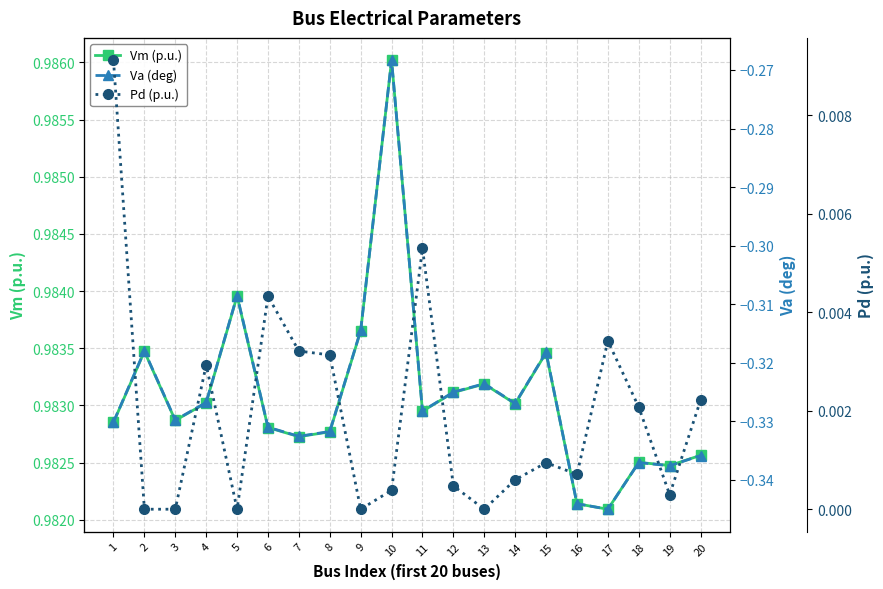

How many lines are shown in the chart?

3